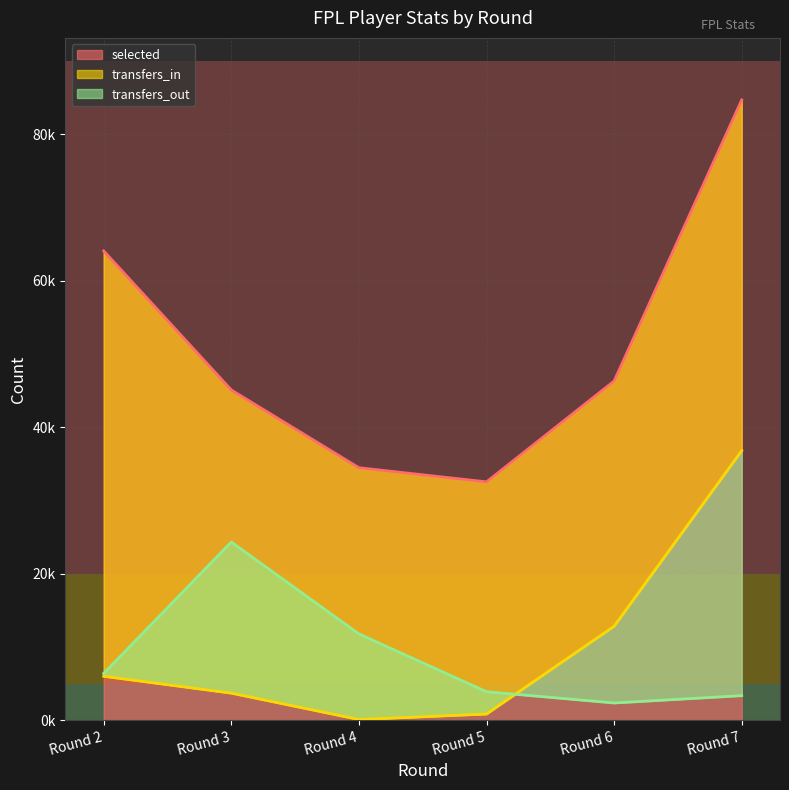

Is it true that transfers_in equals 22389 at Round 7?

False